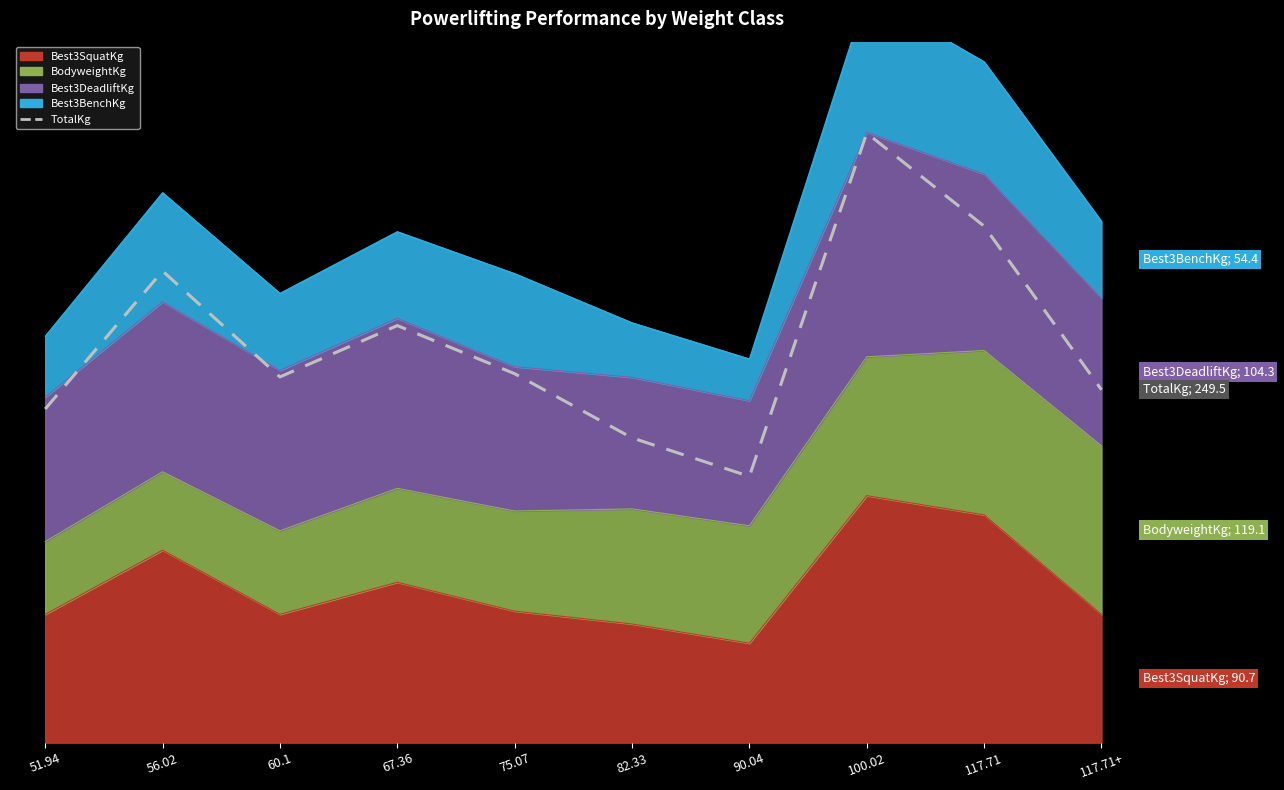

Rank the categories by value from highest to lowest.

100.02, 117.71, 56.02, 67.36, 75.07, 60.1, 117.71+, 51.94, 82.33, 90.04